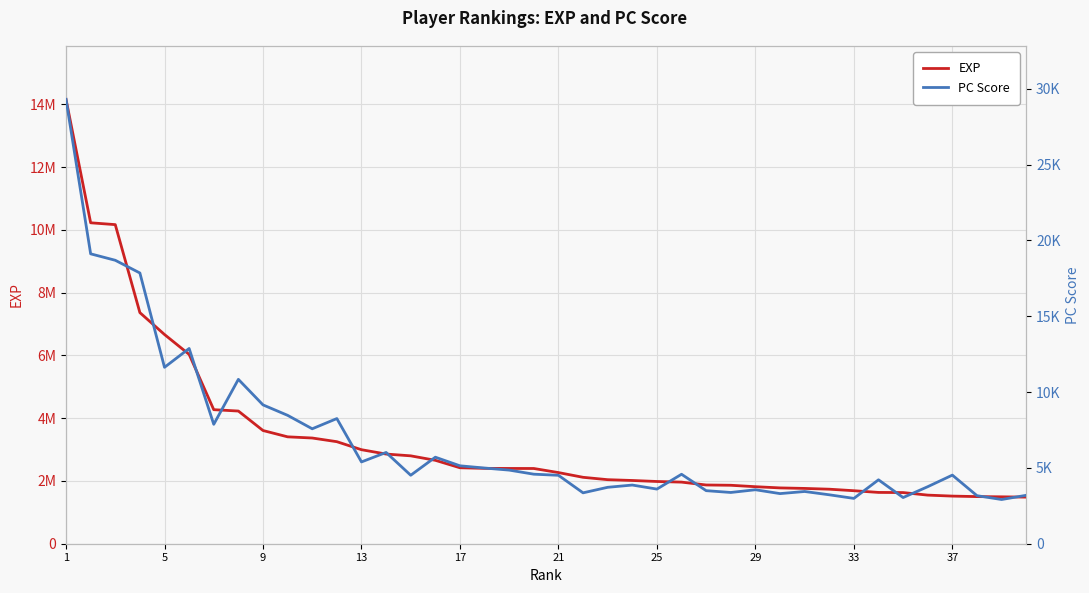

How many lines are shown in the chart?

2